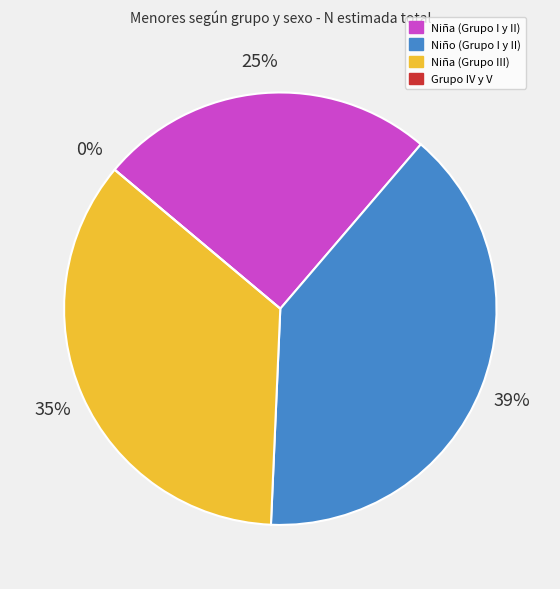

Rank the categories by value from lowest to highest.

Grupo IV y V, Niña (Grupo I y II), Niña (Grupo III), Niño (Grupo I y II)